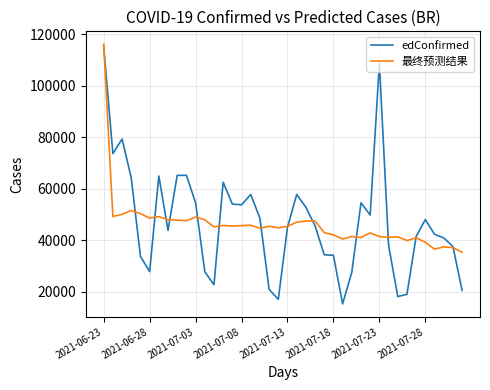

What is the greatest value displayed?

116026.9